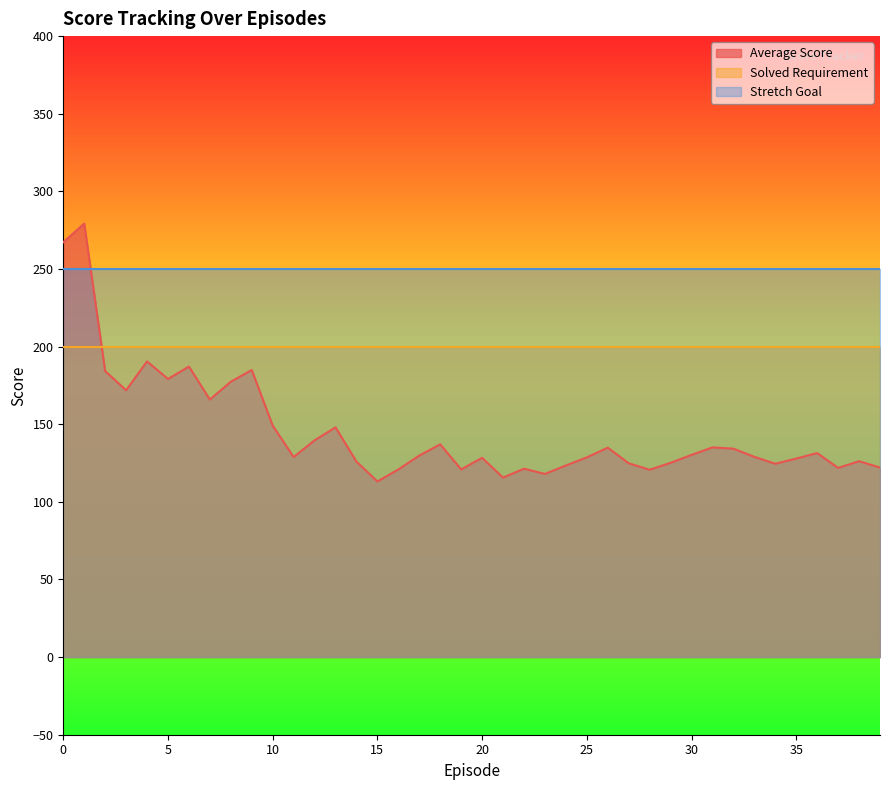

Where do Solved Requirement and Average Score first cross each other?

1 and 2